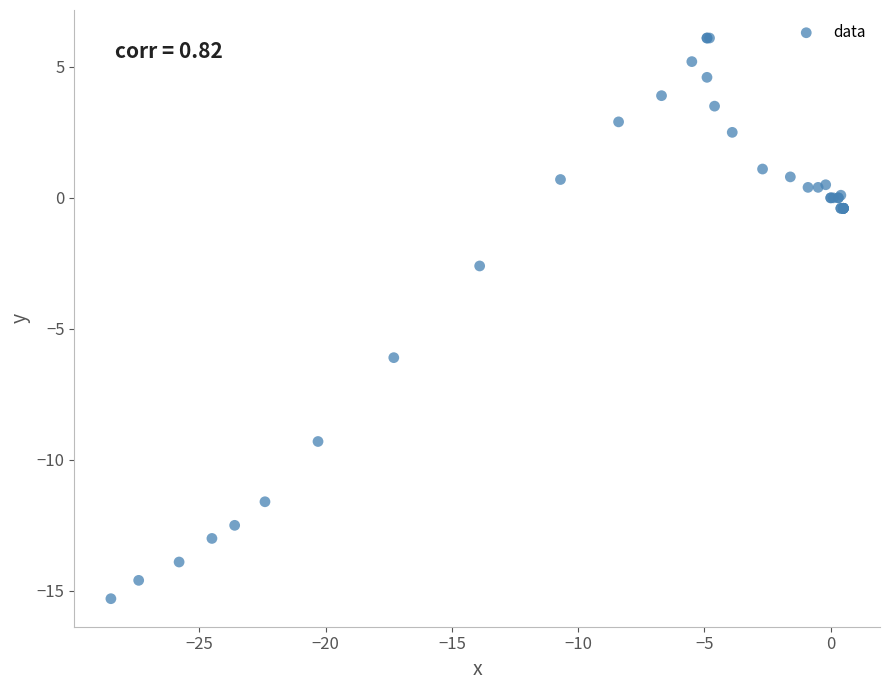

What Y value in the scatter plot is closest to -4?

-2.6